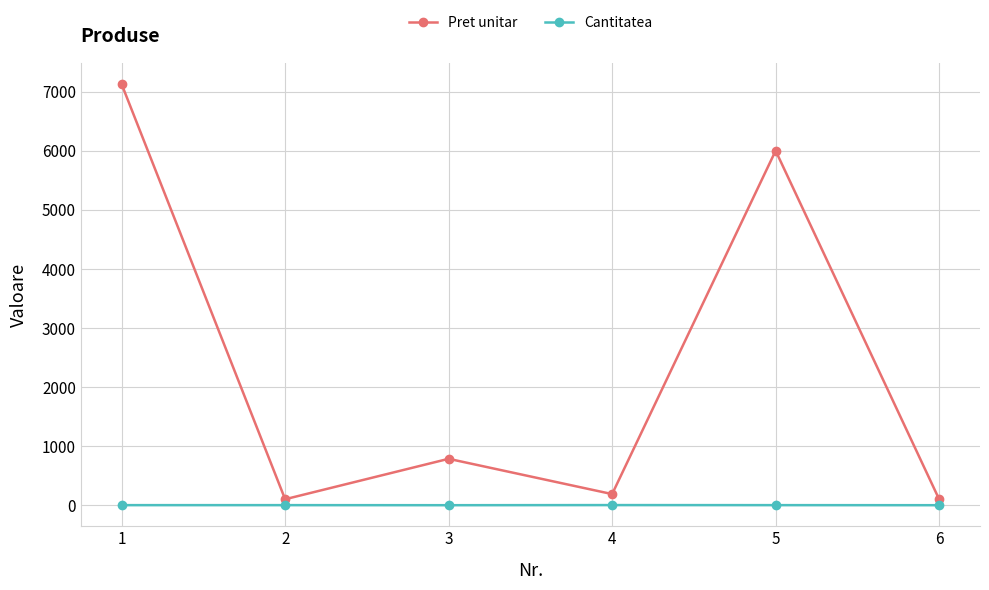

What is the greatest value displayed?

7125